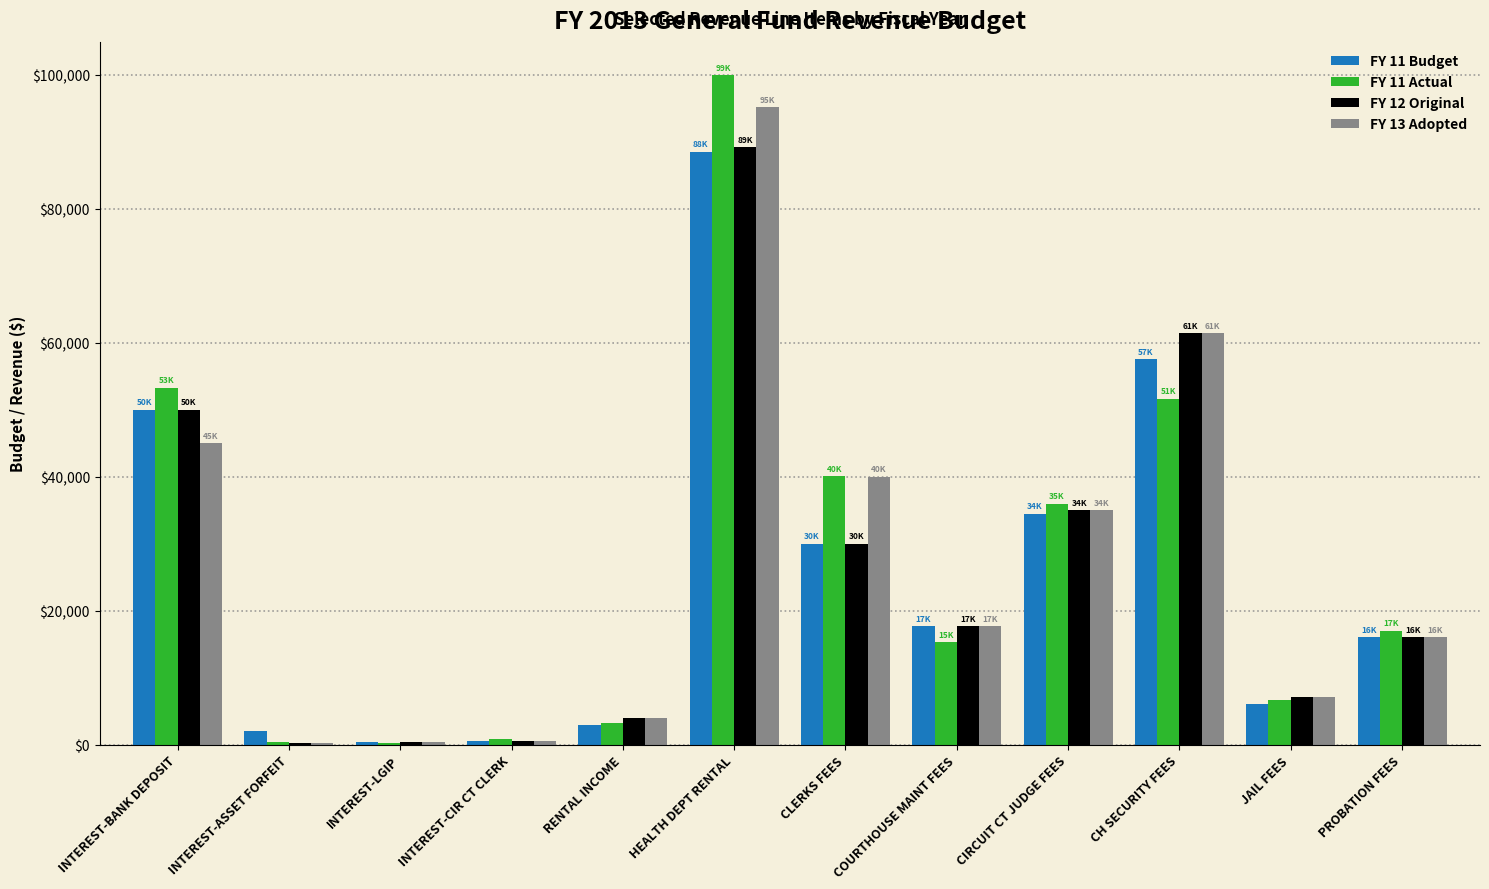

What is the maximum value for FY 11 Budget?

88498